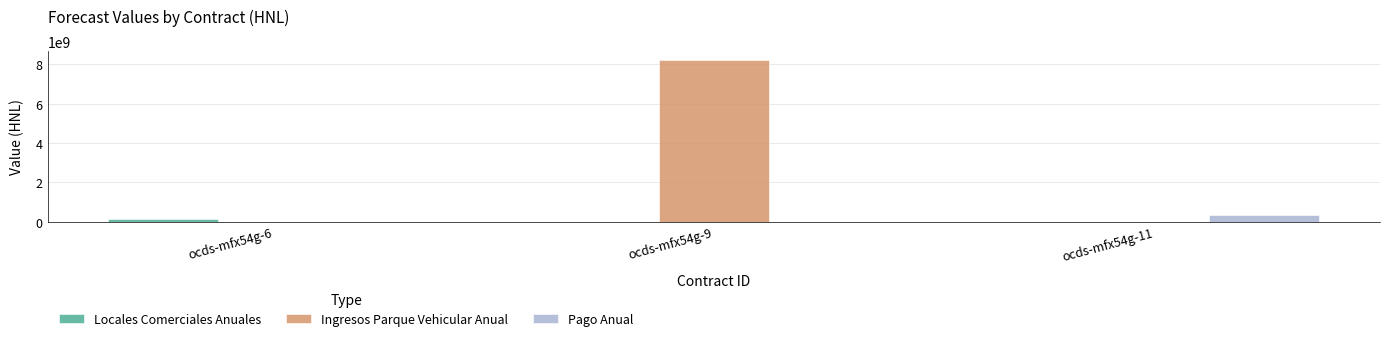

How many series are shown in this chart?

3